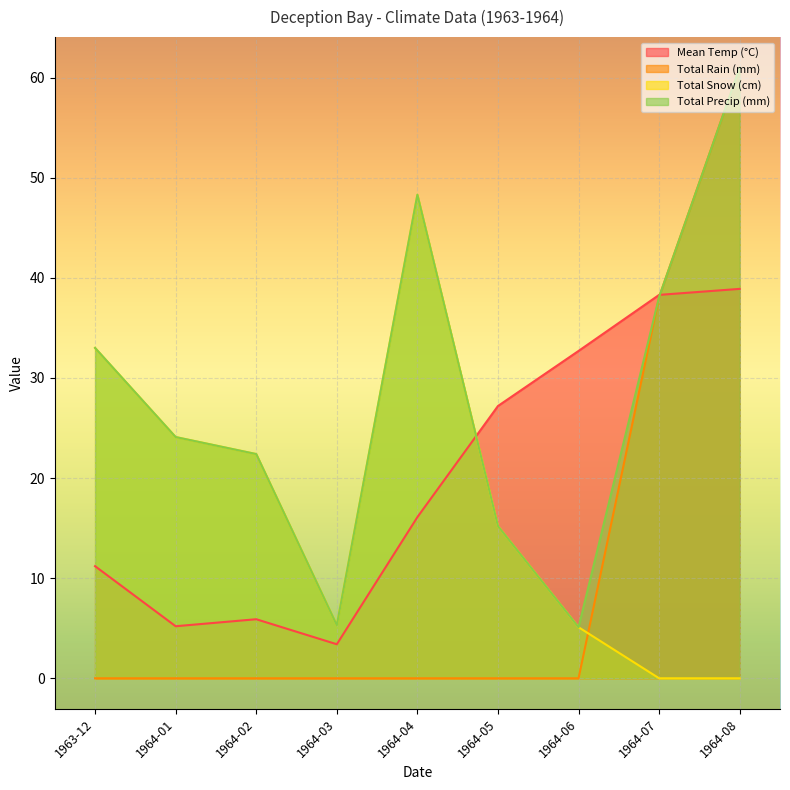

The Total Rain (mm) series shows 0.0 at 1964-03. True or false?

True